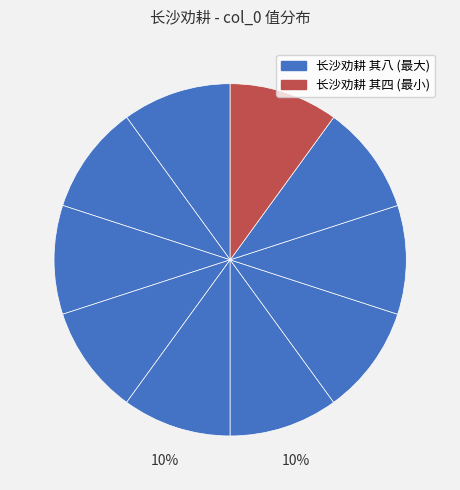

Rank the categories by value from highest to lowest.

长沙劝耕 其三, 长沙劝耕 其一, 长沙劝耕 其八, 长沙劝耕 其十, 长沙劝耕 其七, 长沙劝耕 其九, 长沙劝耕 其六, 长沙劝耕 其四, 长沙劝耕 其二, 长沙劝耕 其五